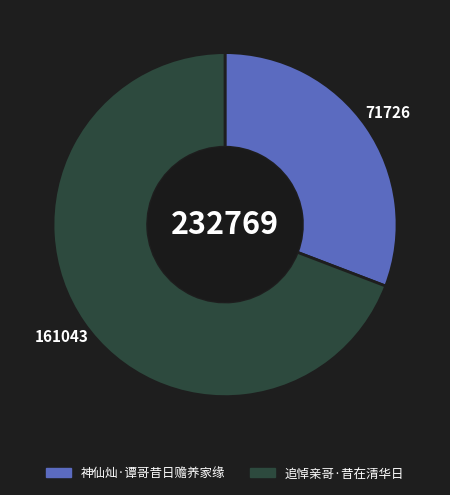

Does 神仙灿·谭哥昔日赡养家缘 represent more than half of the total?

No